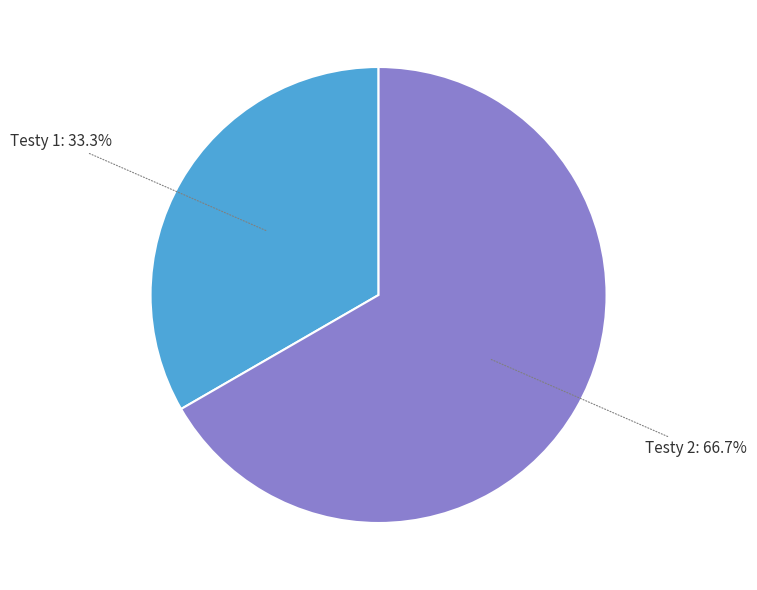

How many slices are in this pie chart?

2